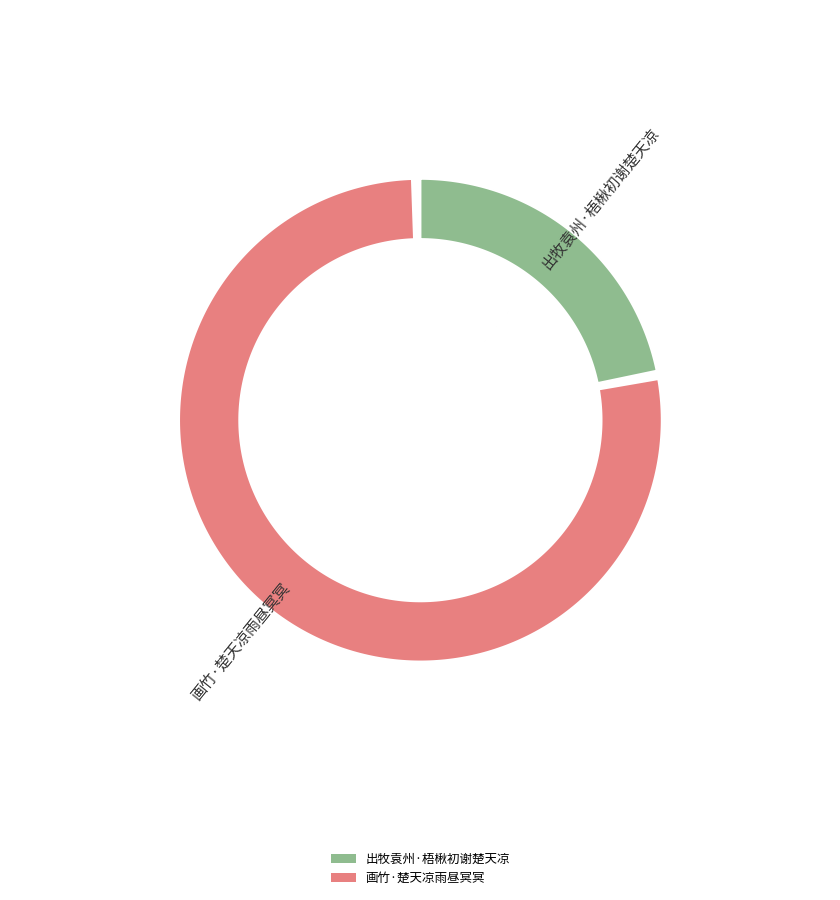

To the nearest percent, what is the combined percentage of 出牧袁州·梧楸初谢楚天凉 and 画竹·楚天凉雨昼冥冥?

100%